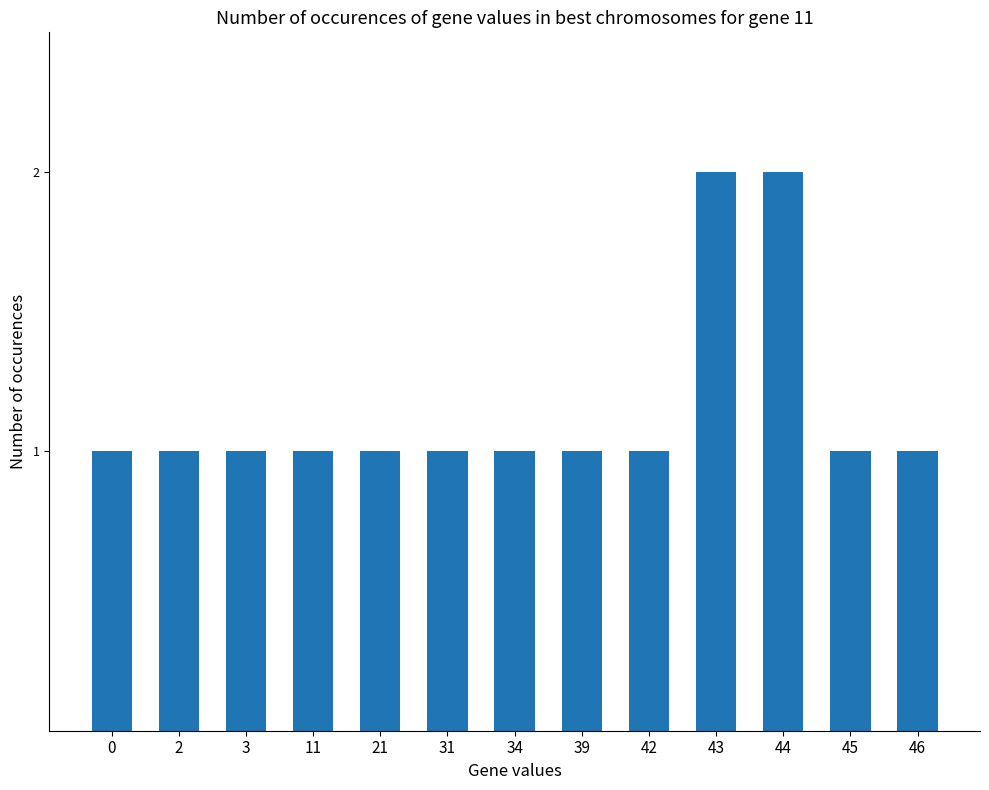

The value at 21 is 1. True or false?

True